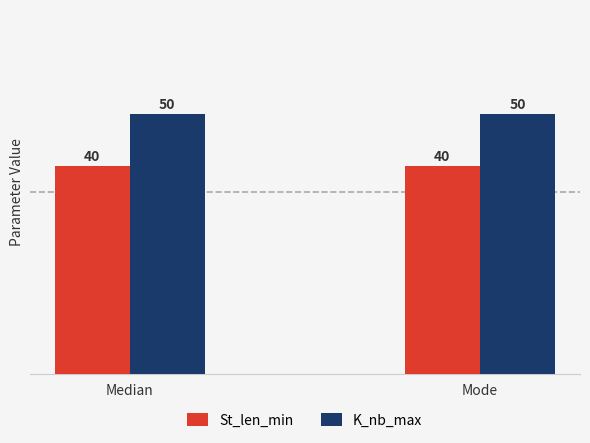

Reading left to right, list all the values displayed in this chart.

St_len_min: 40	40
K_nb_max: 50	50